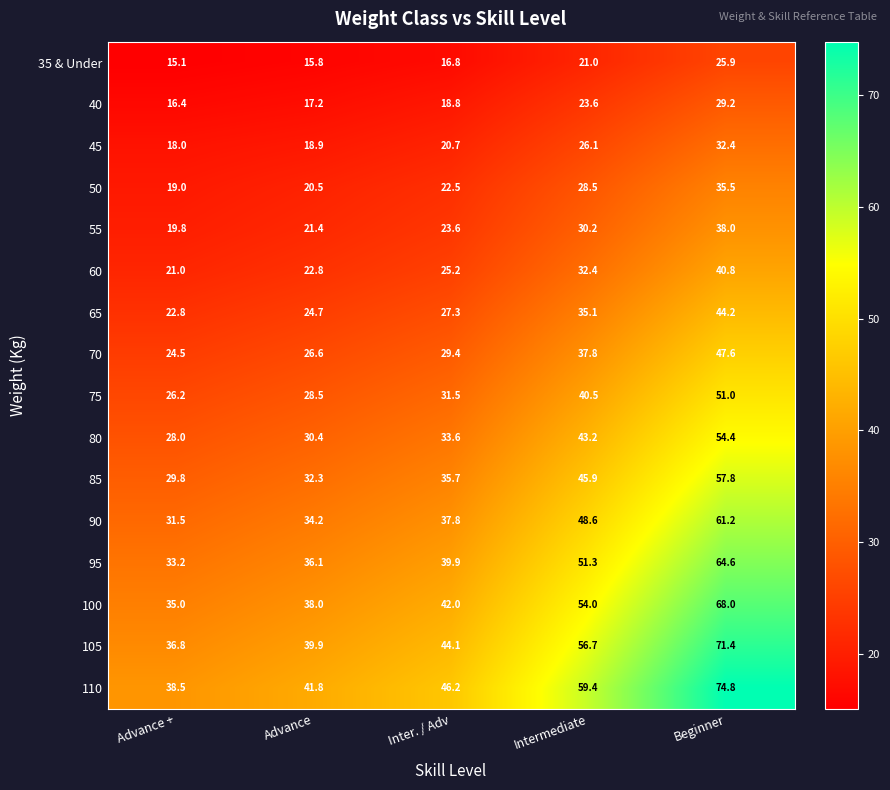

List the series in order of their peak value, lowest first.

35 & Under, 40, 45, 50, 55, 60, 65, 70, 75, 80, 85, 90, 95, 100, 105, 110